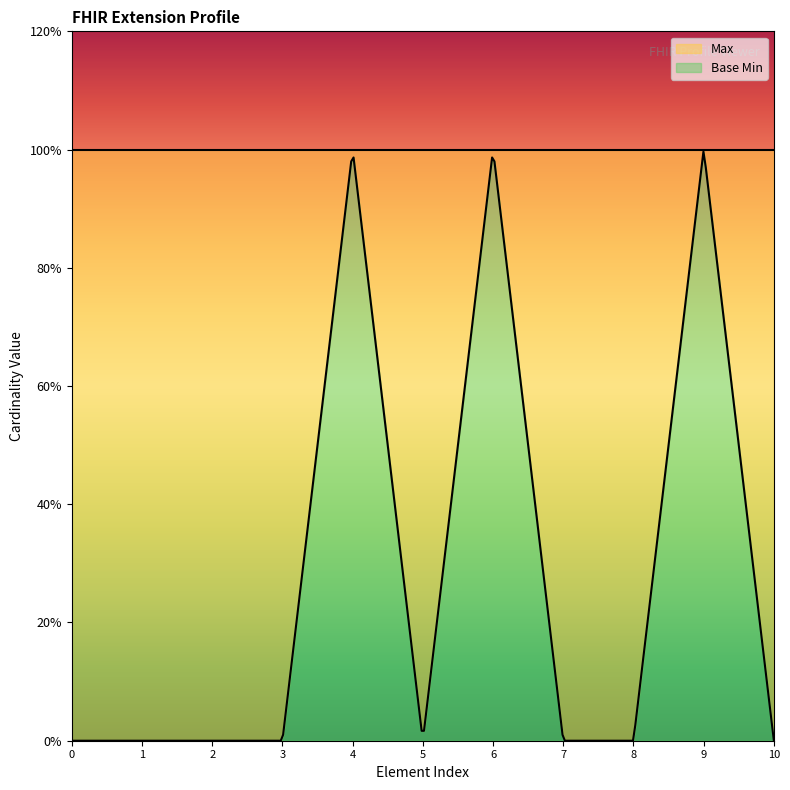

What is the minimum value for Max?

1